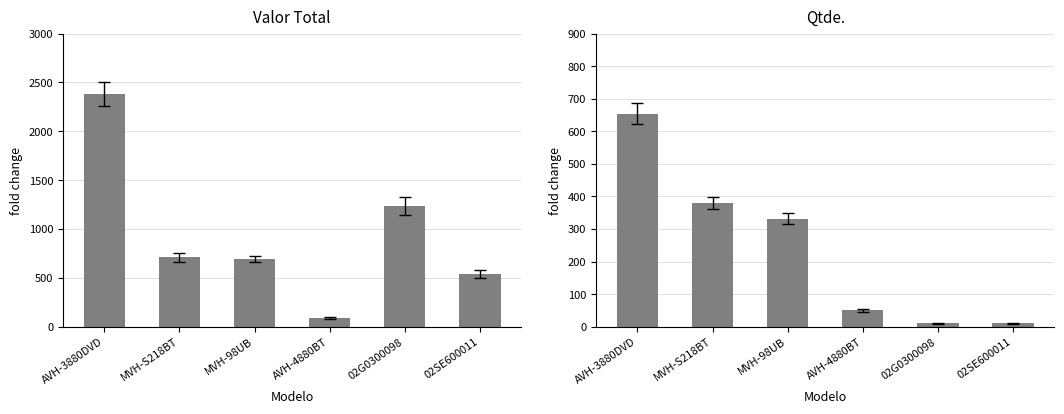

How many groups of bars are there?

6